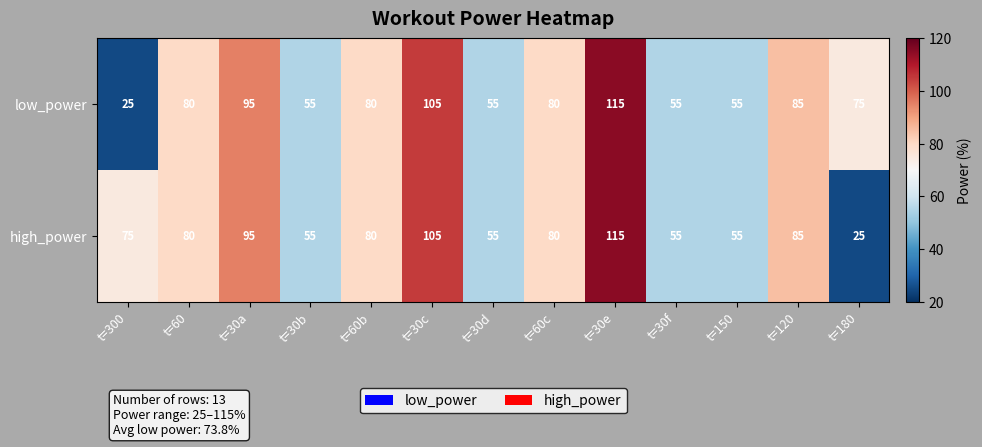

What is the smallest value displayed?

25